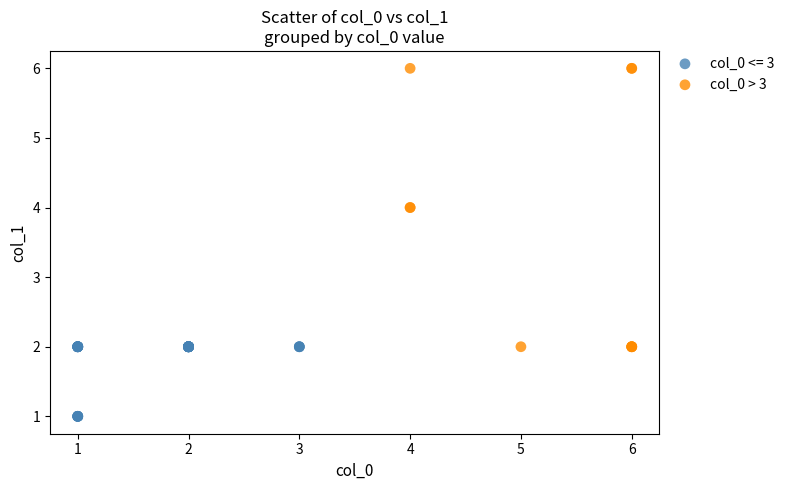

Which series contains the lowest Y value?

col_0 <= 3